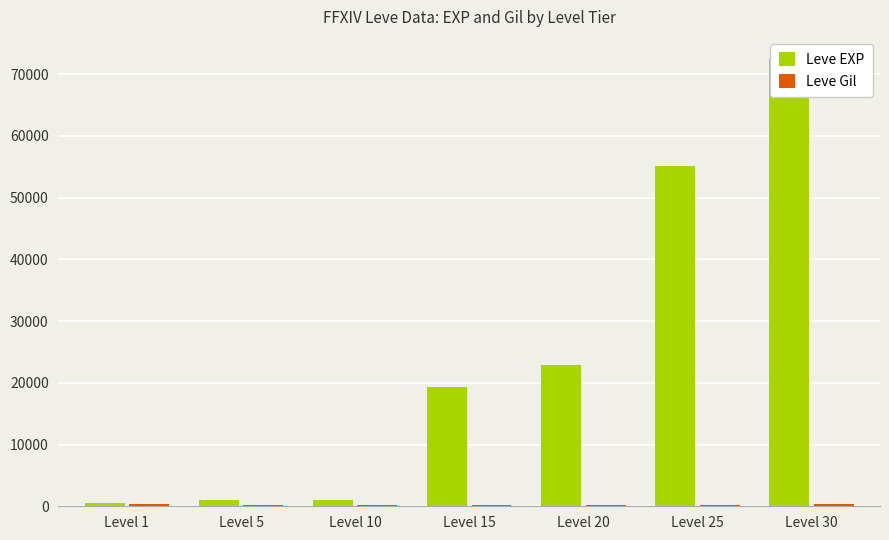

What is the total value across all series at Level 15?

19505